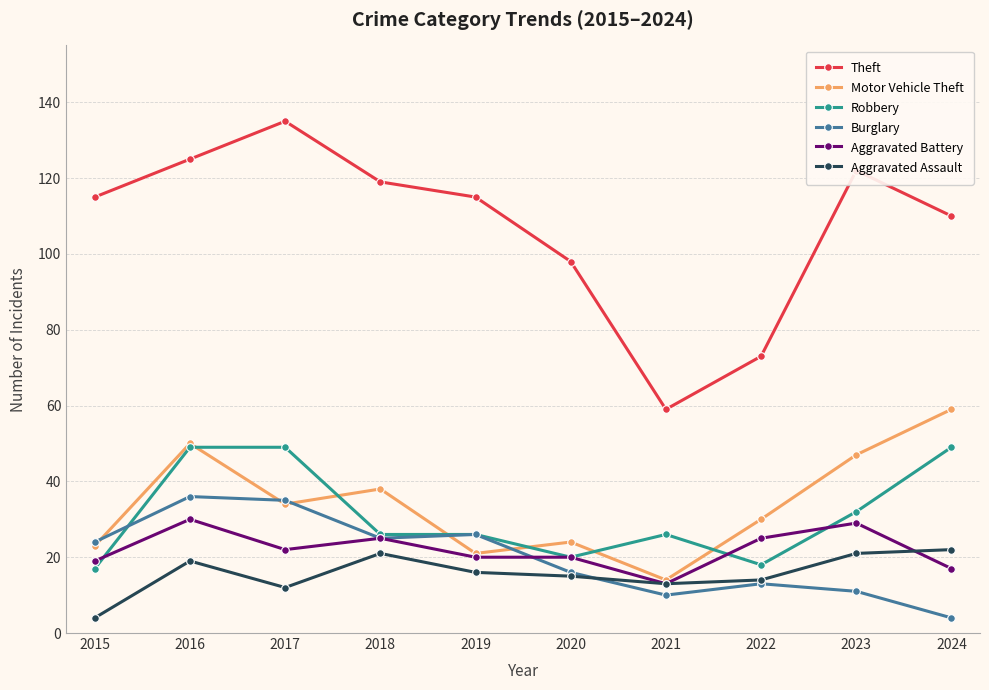

What is the difference between the highest and lowest values at 2023?

111